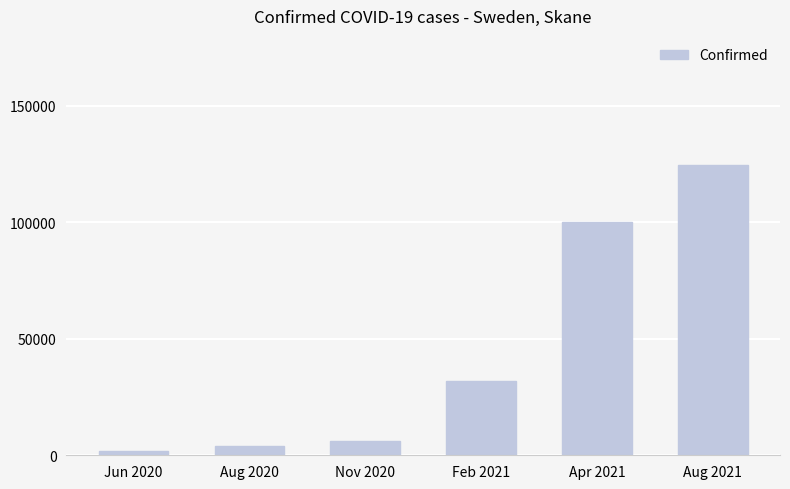

Which has a higher value, Aug 2021 or Aug 2020?

Aug 2021